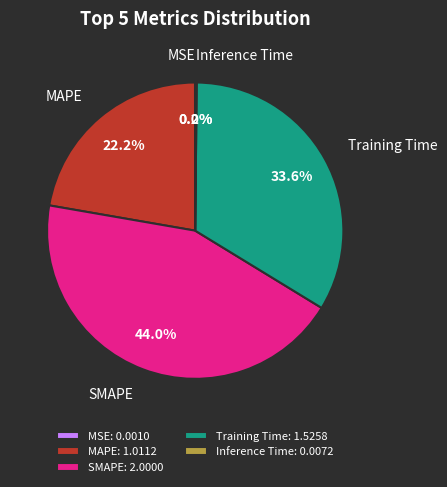

To the nearest percent, what is the average slice percentage?

20%